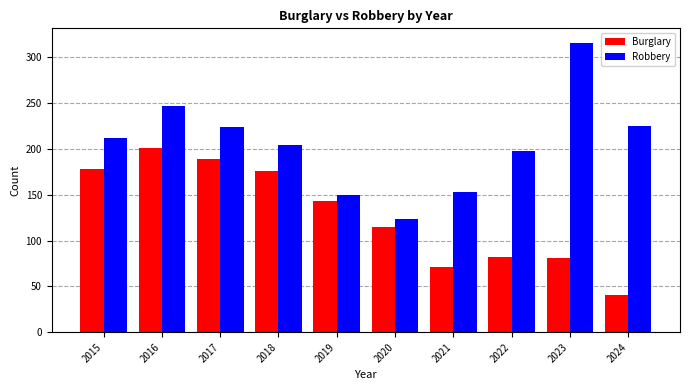

What value does the Robbery series have at 2022?

198